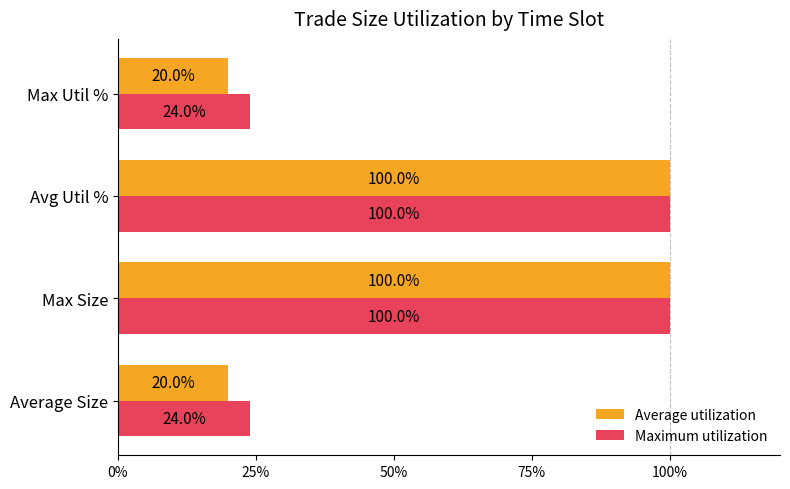

What is the sum of all Maximum utilization values?

248